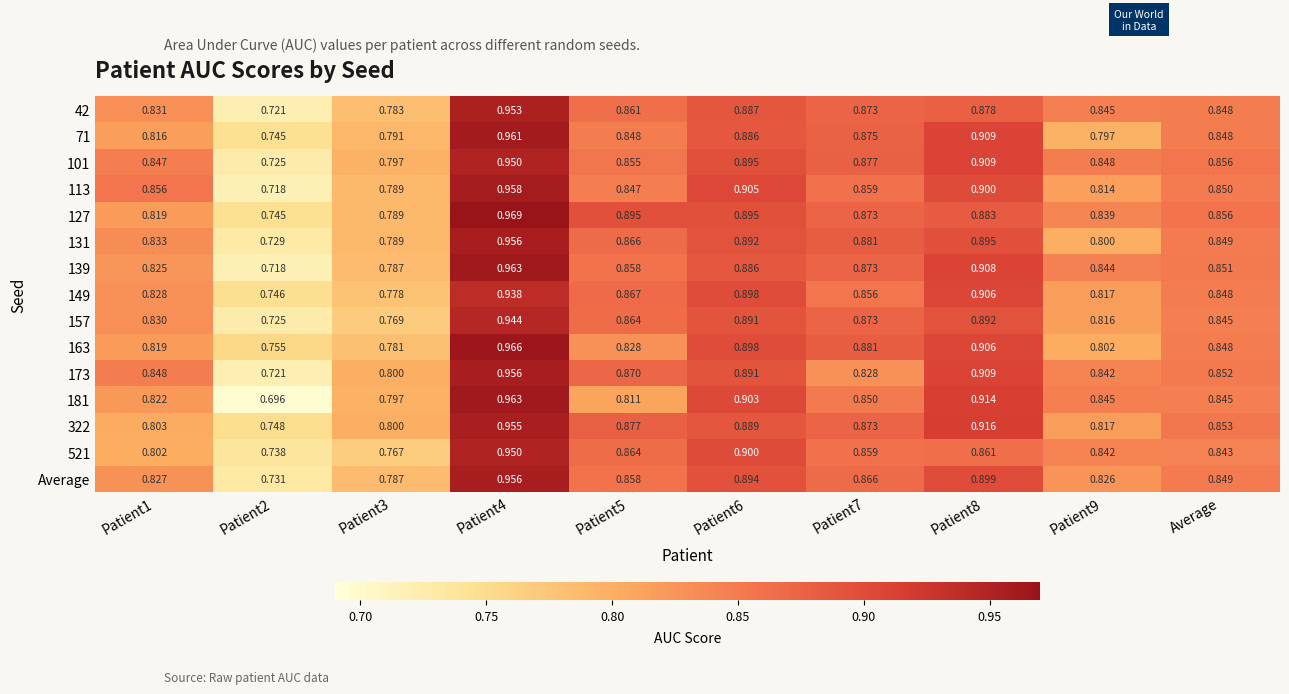

Is the value of 127 at Patient4 greater than the value of Average at Average?

Yes